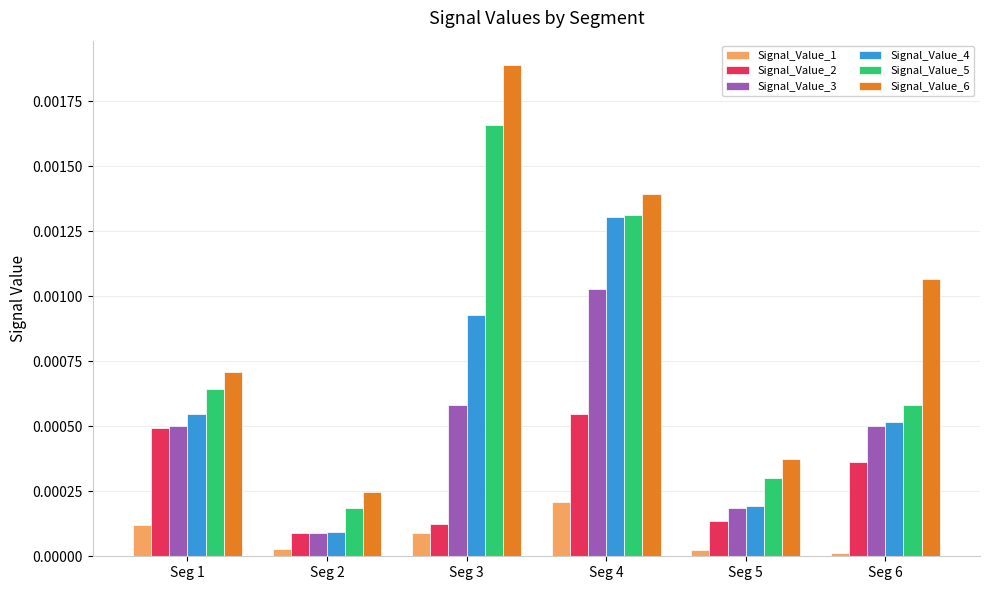

Which category has the highest value across all series?

Seg 3